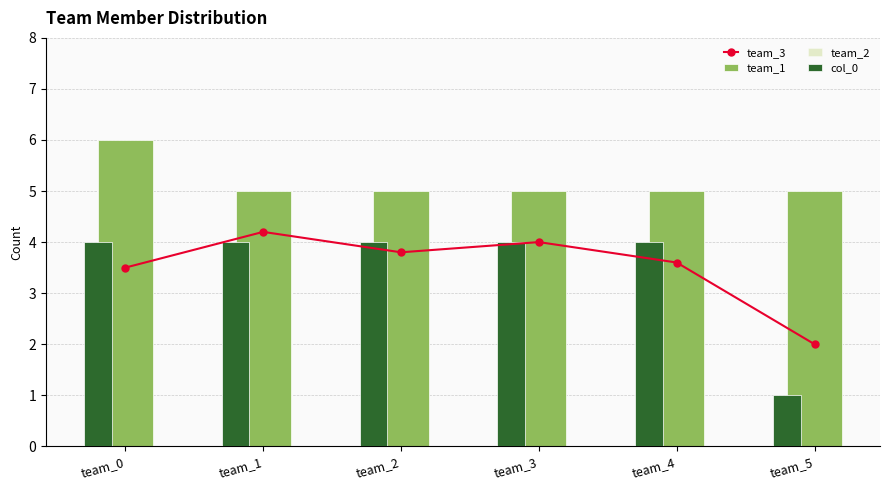

True or false: team_1 has a value of 1.3 at team_5.

False